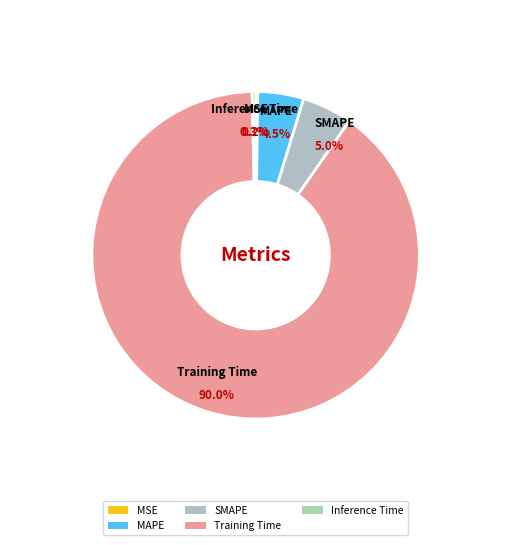

To the nearest percent, what is the difference between the largest and smallest slice percentages?

90%